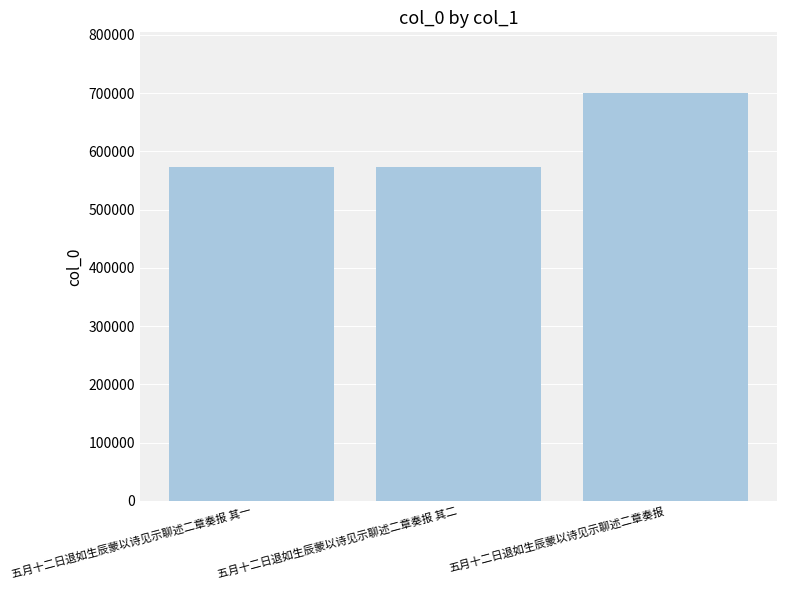

What is the sum of the values at 五月十二日退如生辰蒙以诗见示聊述二章奏报 and 五月十二日退如生辰蒙以诗见示聊述二章奏报 其二?

1272346